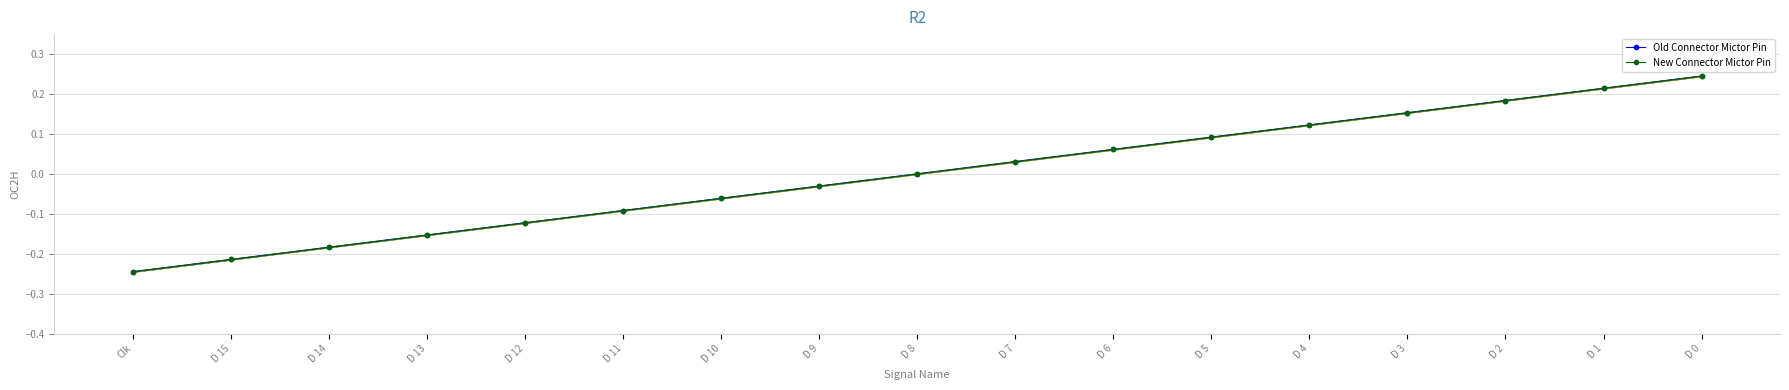

What is the label of the 4th point from the right?

D 3